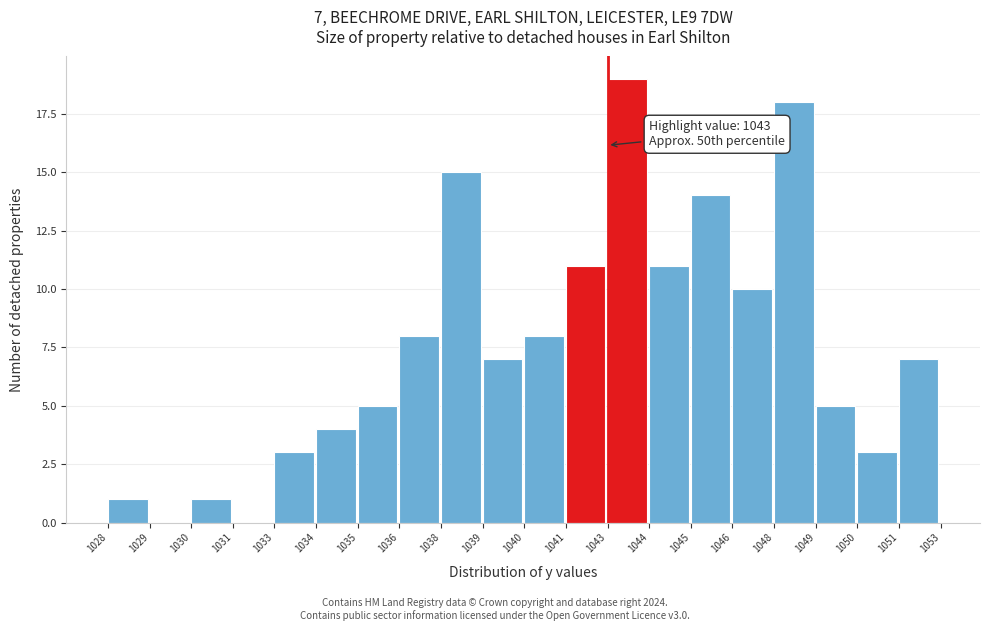

Reading right to left, what are all the values shown in this chart?

1051=7	1050=3	1049=5	1048=18	1046=10	1045=14	1044=11	1043=19	1041=11	1040=8	1039=7	1038=15	1036=8	1035=5	1034=4	1033=3	1031=0	1030=1	1029=0	1028=1